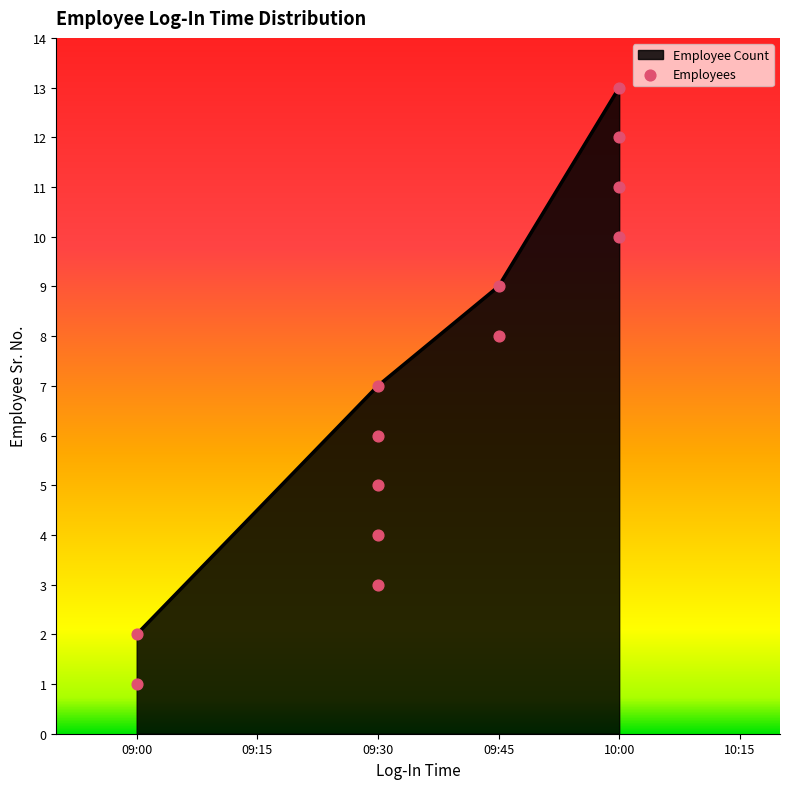

What is the change in value from 09:30 to 10:00?

+5